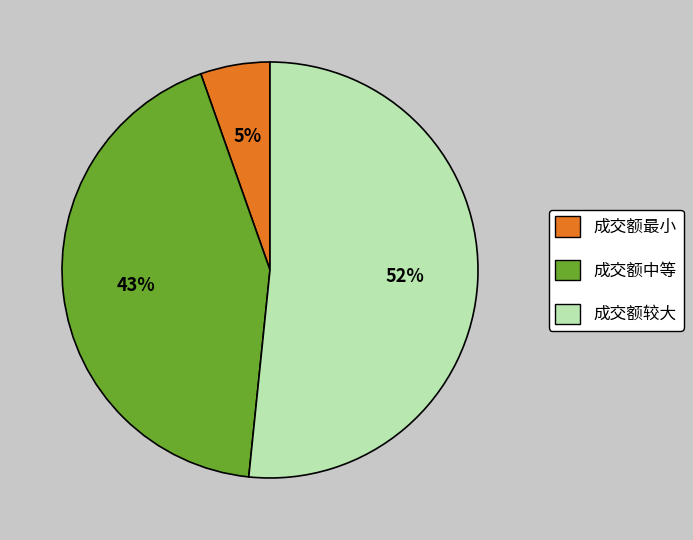

Rank the categories by value from highest to lowest.

成交额较大, 成交额中等, 成交额最小